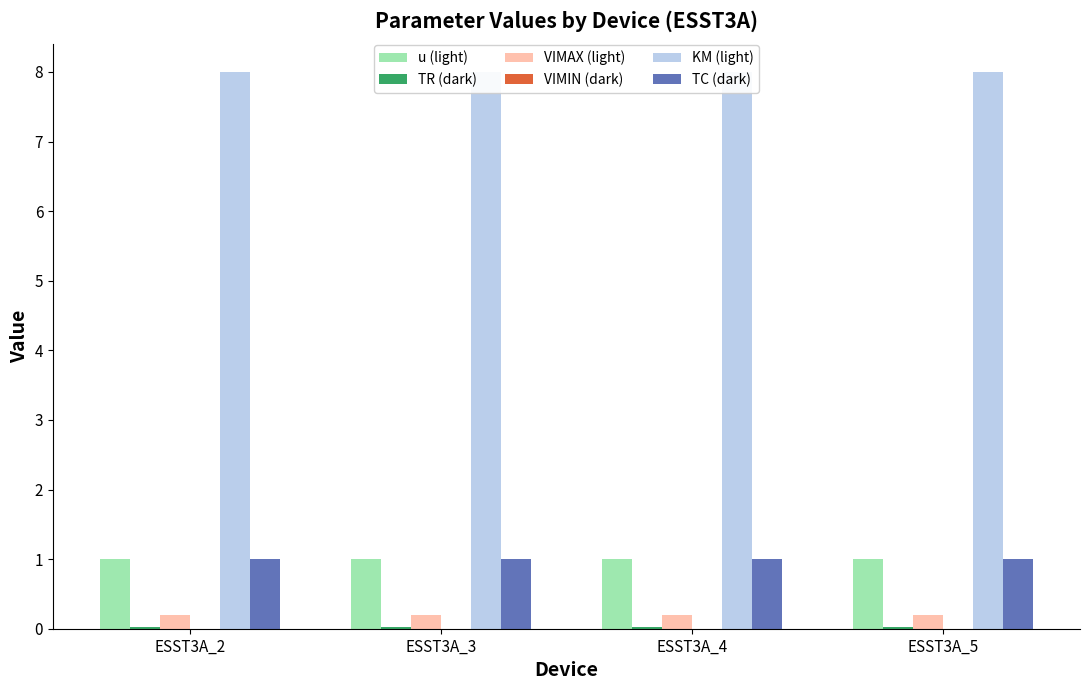

Are the bars horizontal?

No